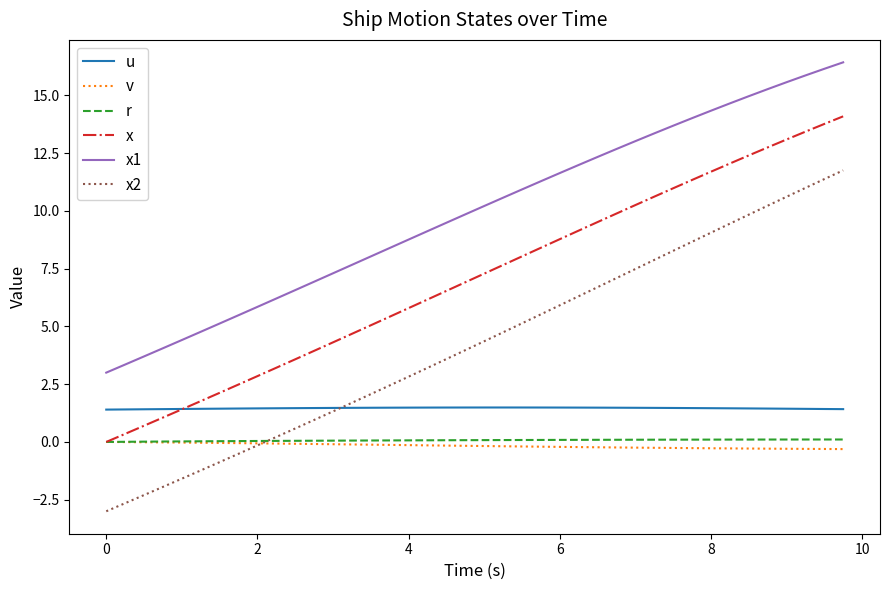

Which series has the widest spread of values?

x2